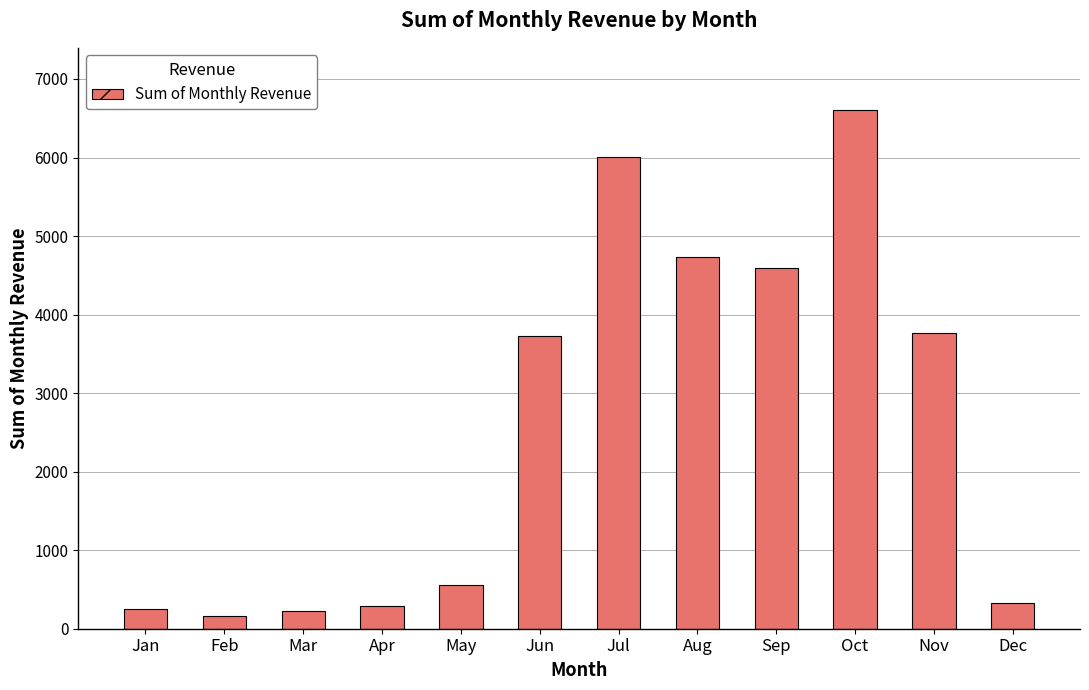

What is the change in value from Jun to Oct?

+2871